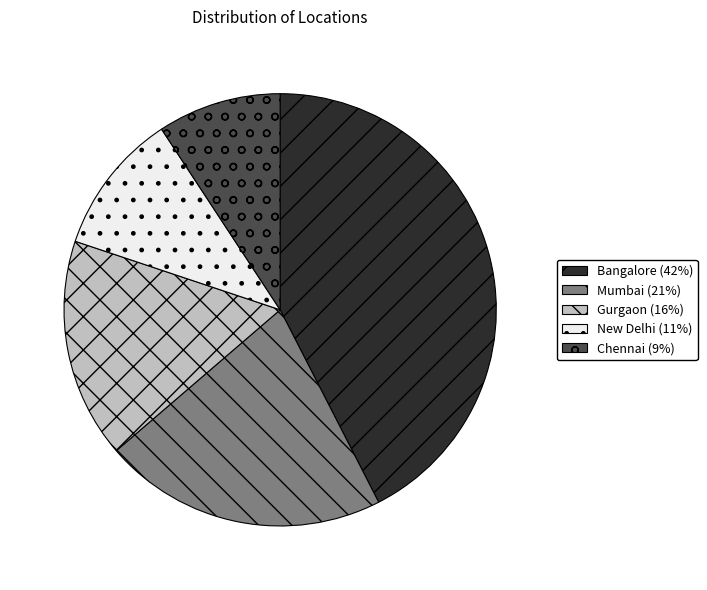

How many segments does this pie chart have?

5